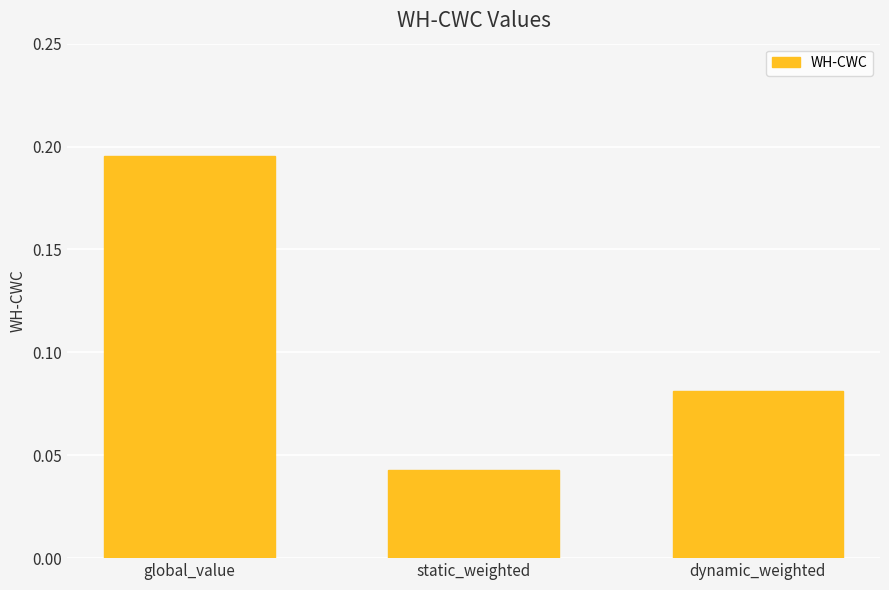

What is the label of the 3rd bar from the left?

dynamic_weighted